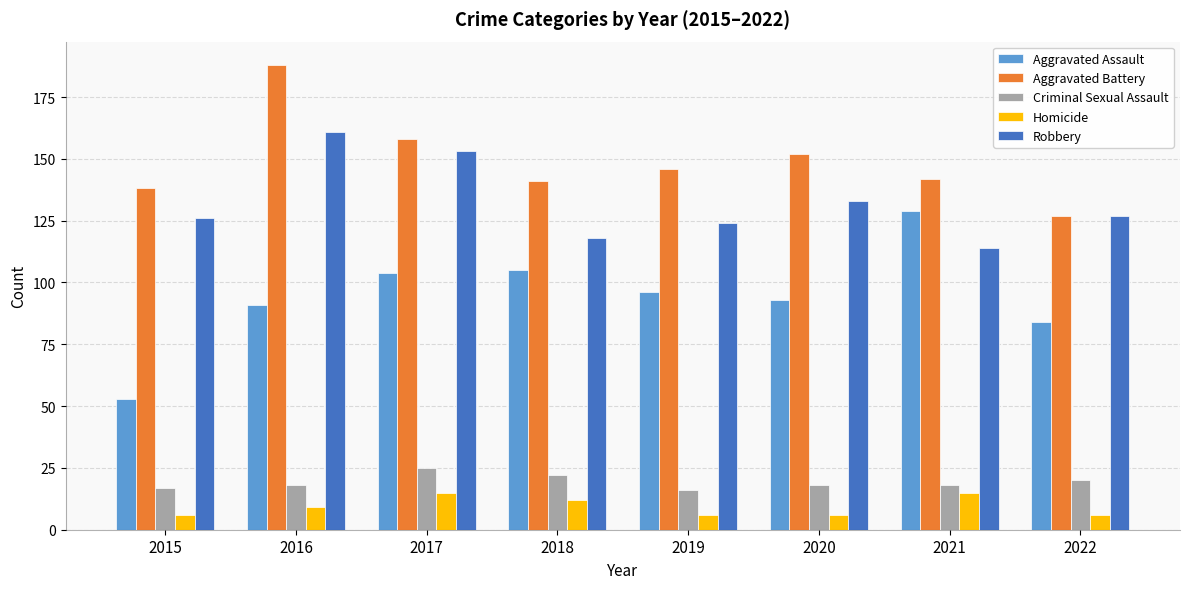

What is the value of the Robbery bar at the 2nd from the left?

161